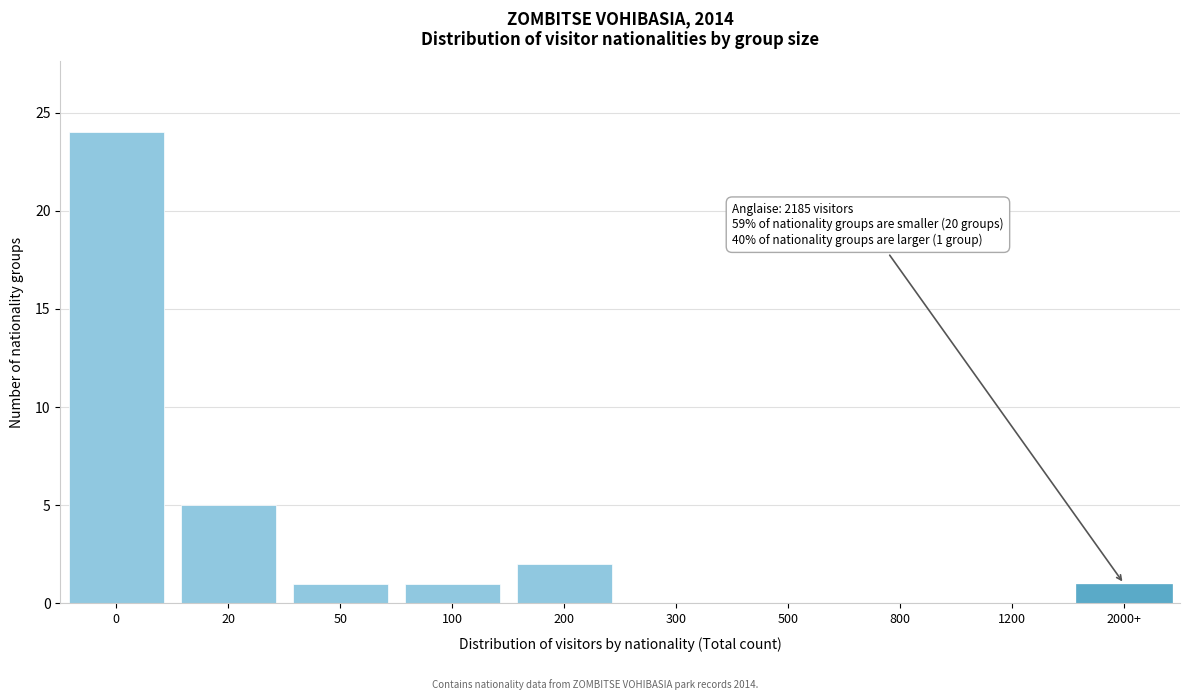

Reading left to right, extract all data points from this chart.

0=24	20=5	50=1	100=1	200=2	300=0	500=0	800=0	1200=0	2000+=1